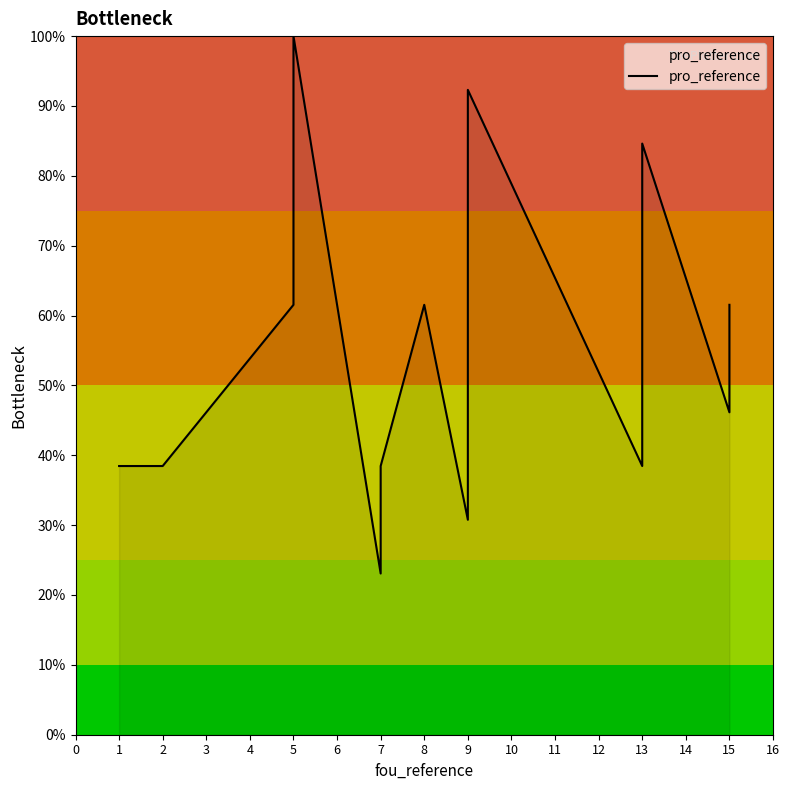

How many points are higher than both their immediate neighbors (excluding endpoints)?

4